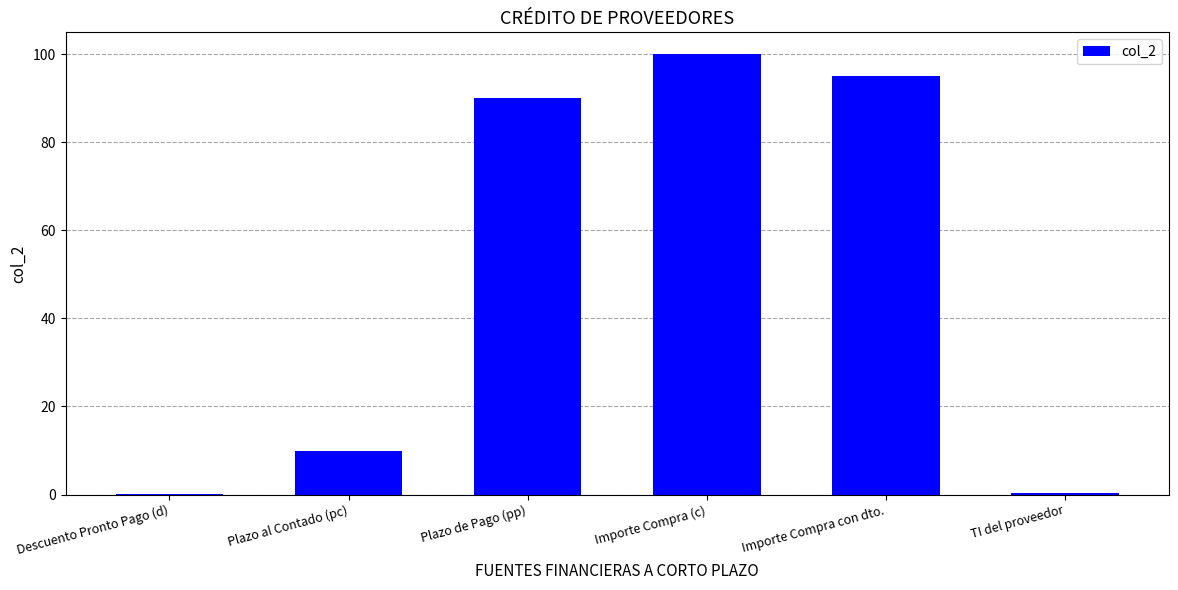

What is the sum of all values?

295.3